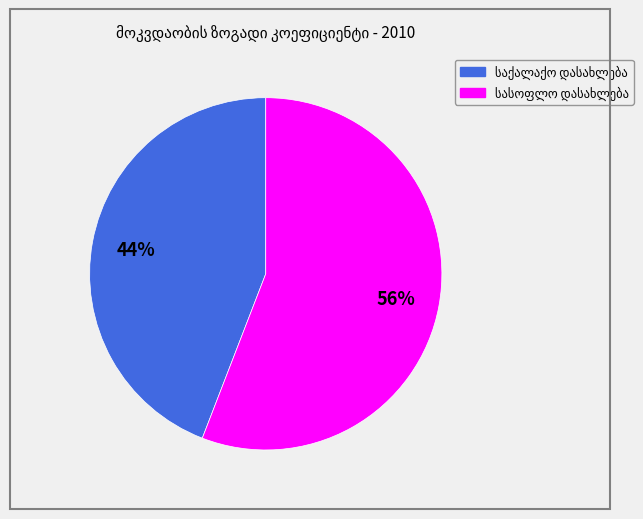

Does any single category account for the majority?

Yes